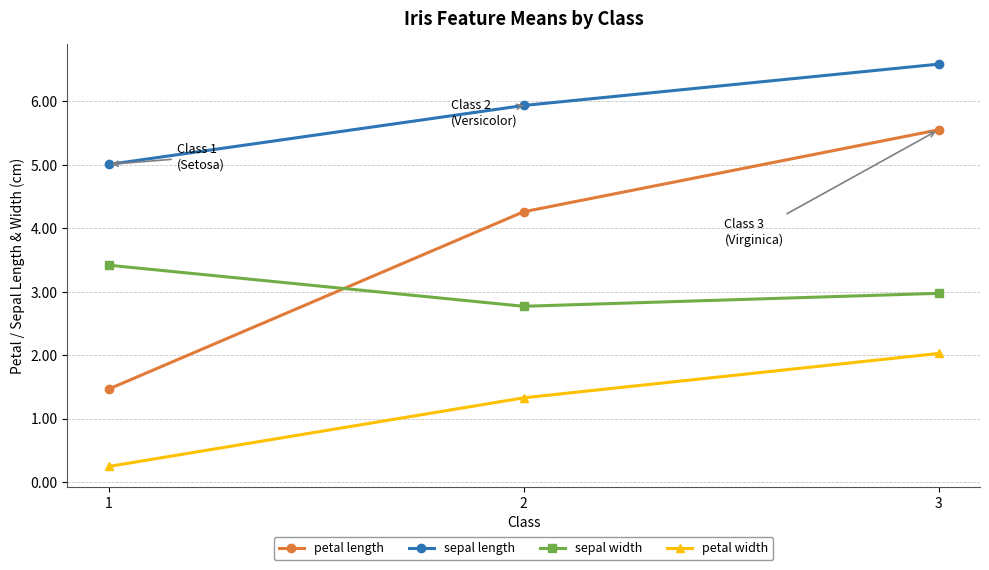

Reading left to right, extract all data points from this chart.

petal length: 1=1.5	2=4.3	3=5.6
sepal length: 1=5.0	2=5.9	3=6.6
sepal width: 1=3.4	2=2.8	3=3.0
petal width: 1=0.2	2=1.3	3=2.0